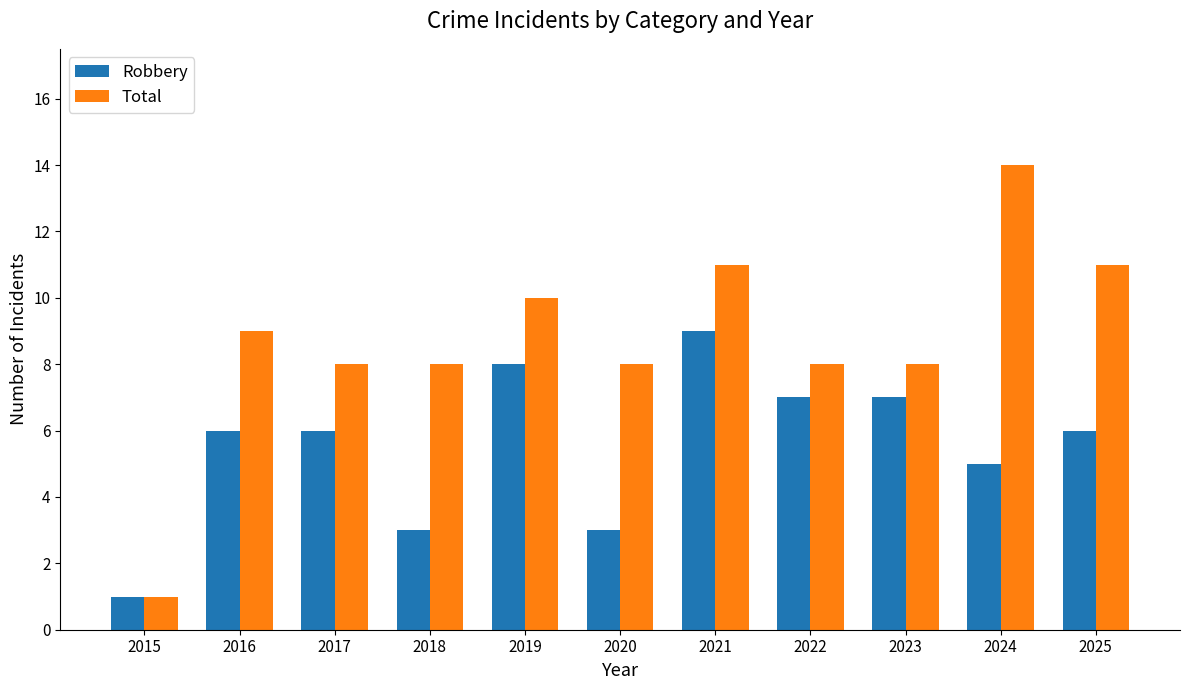

What is the difference between the second highest and minimum values in the Robbery series?

7